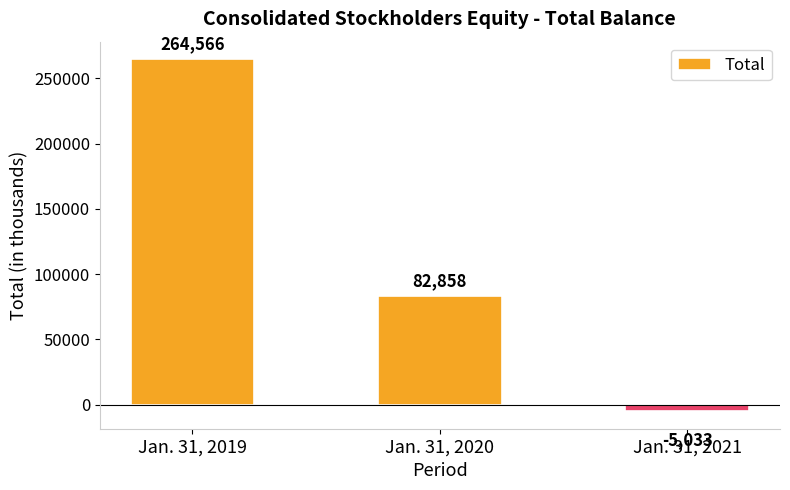

Count the values in the range -5033 to 264566.

3